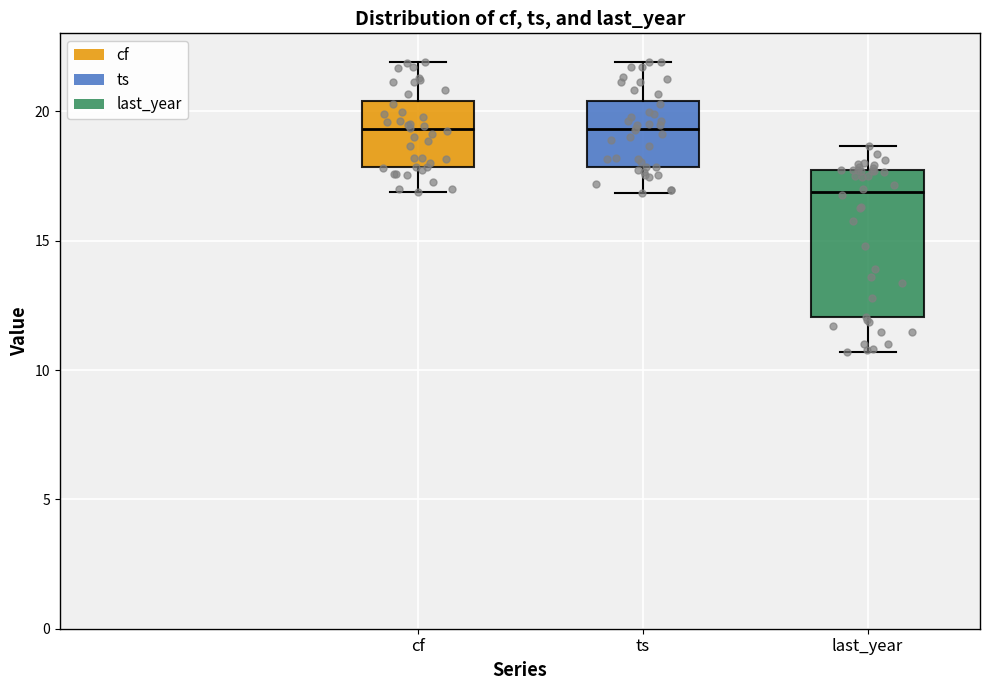

Reading left to right, transcribe this box plot: for each box, give where its median line is, the range the box spans, and where its two whiskers end, as read against the y-axis. The values are not printed on the chart, so give them approximately, as read against the axis.

cf: median 19.5, box 18.0 to 20.5, whiskers 17.0 to 22.0
ts: median 19.5, box 18.0 to 20.5, whiskers 17.0 to 22.0
last_year: median 17.0, box 12.0 to 17.5, whiskers 10.5 to 18.5